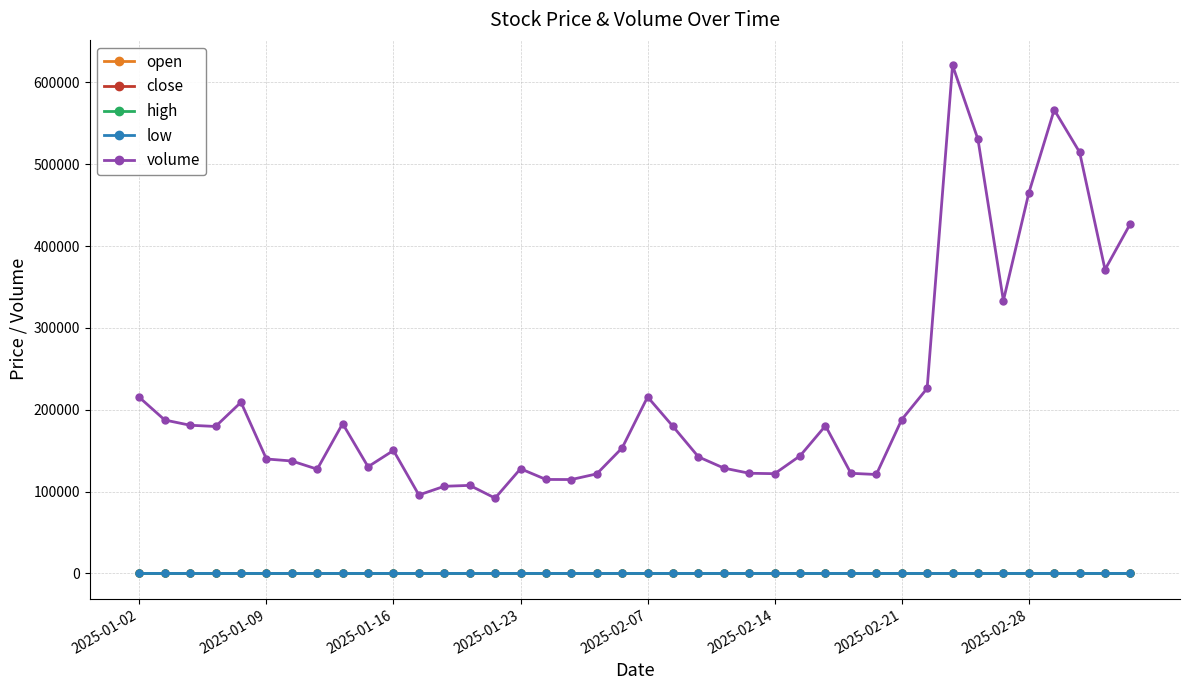

Which series has the largest range (max minus min)?

volume